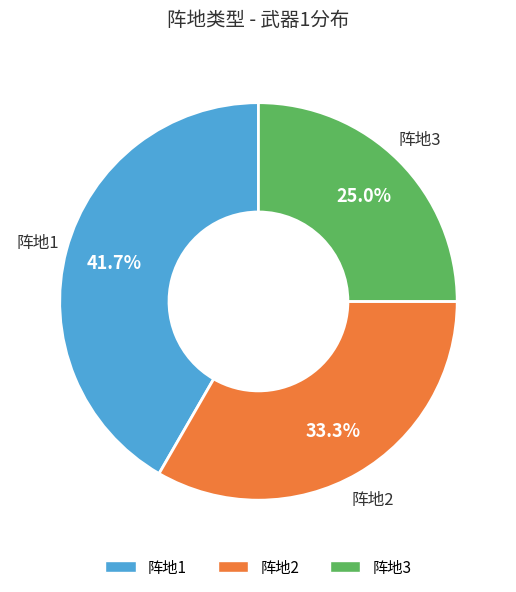

Does 阵地3 account for over 50% of the chart?

No